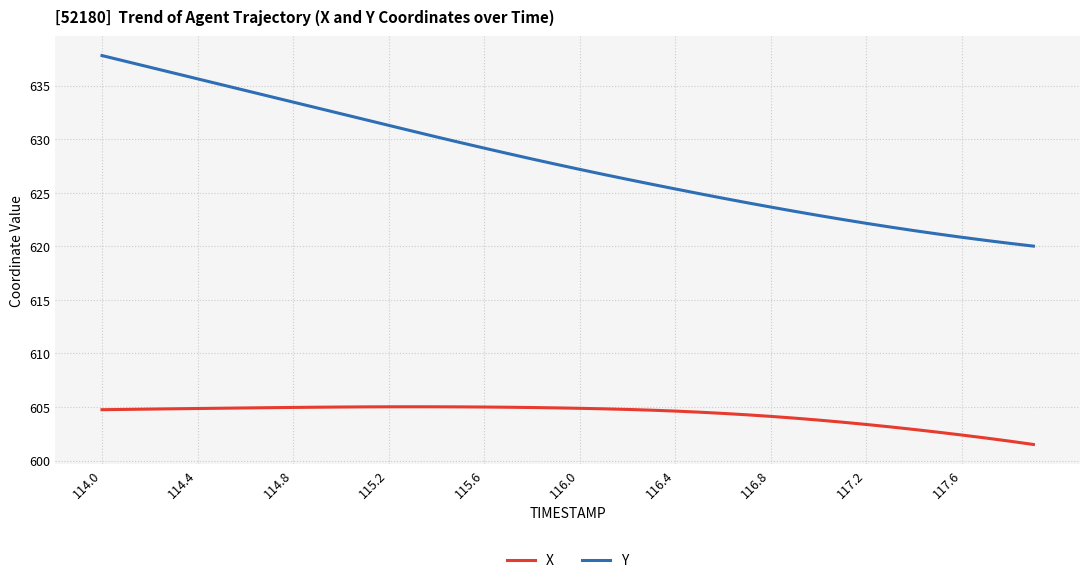

Which series has the widest spread of values?

Y